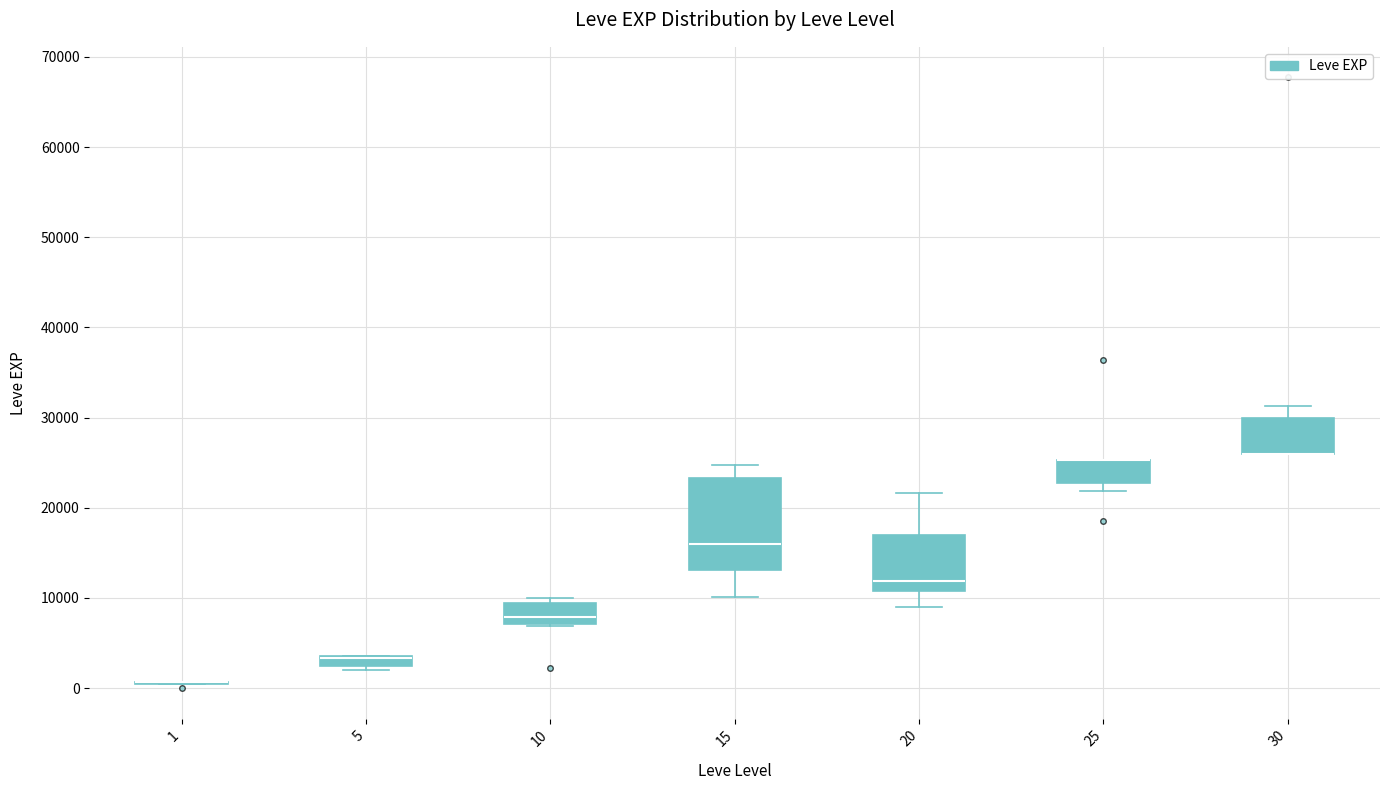

Which box is the tallest, from its lower edge to its upper edge?

15